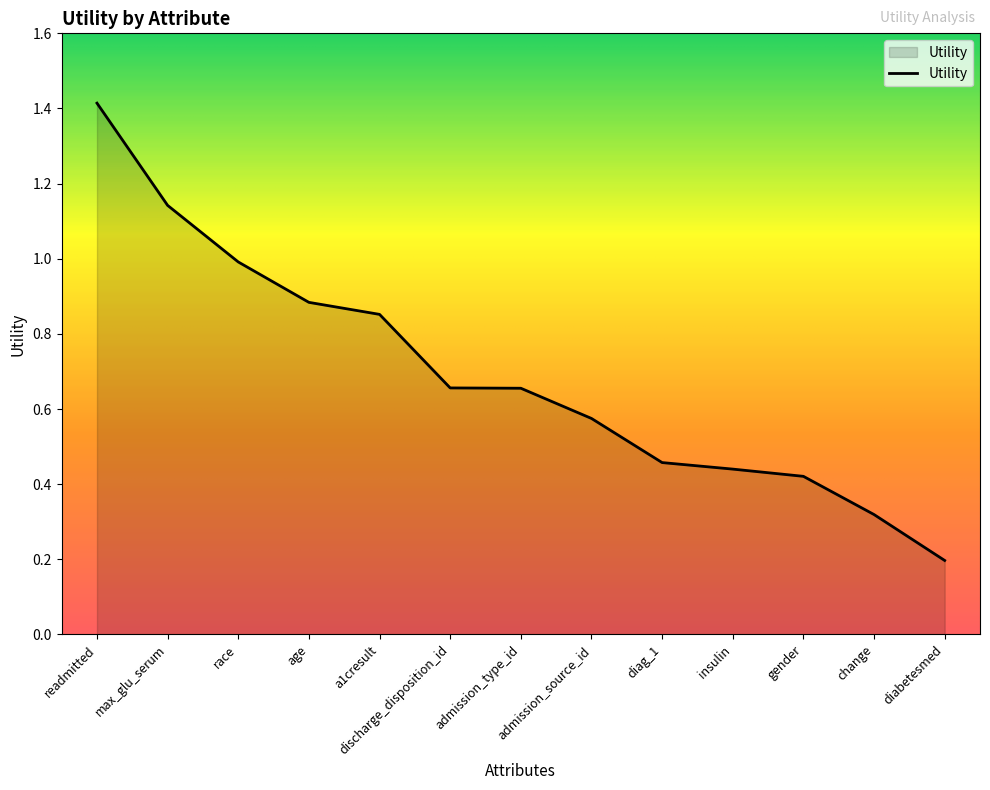

Which category has the highest value across all series?

readmitted